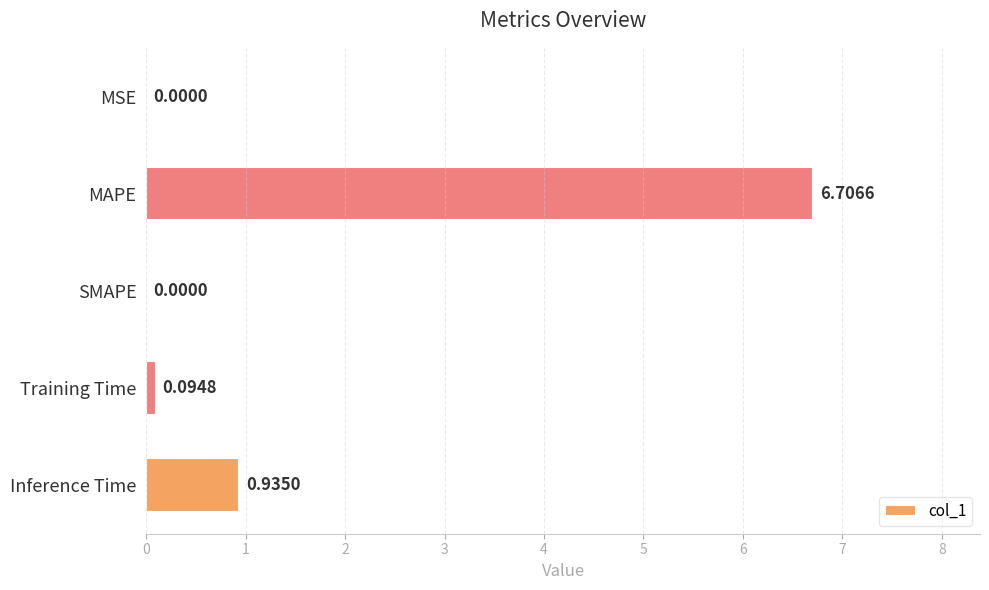

What is the change in value from MSE to MAPE?

+6.7